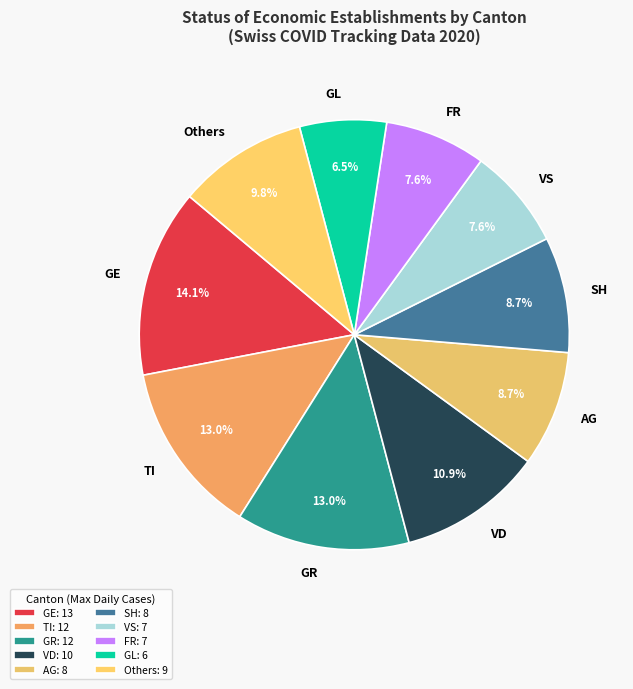

To the nearest percent, what is the average slice percentage?

10%